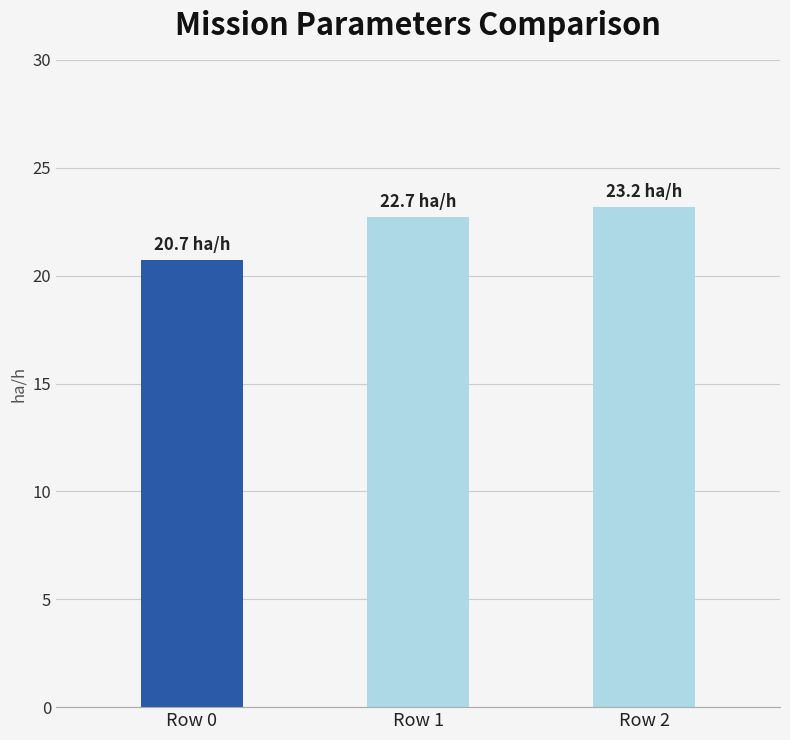

How many data points are above 22?

2